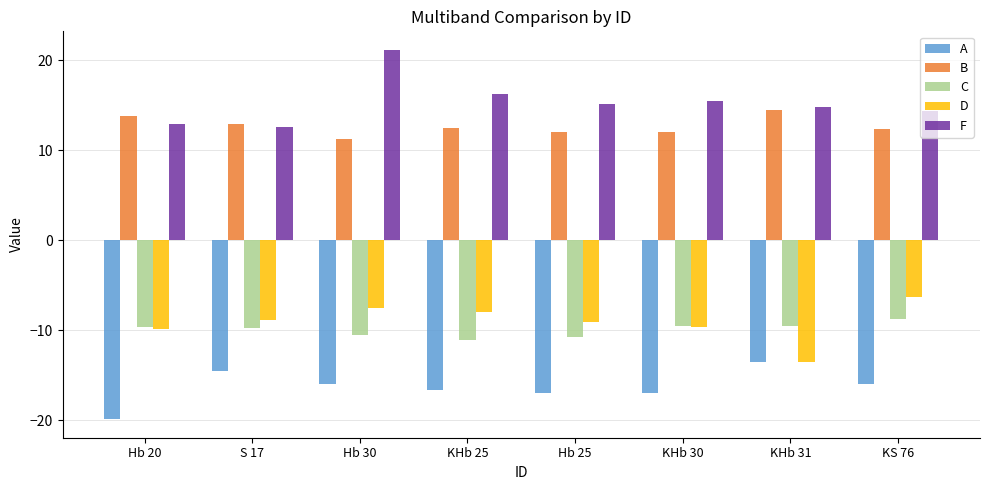

Is the value of F at KHb 31 greater than the value of C at Hb 20?

Yes